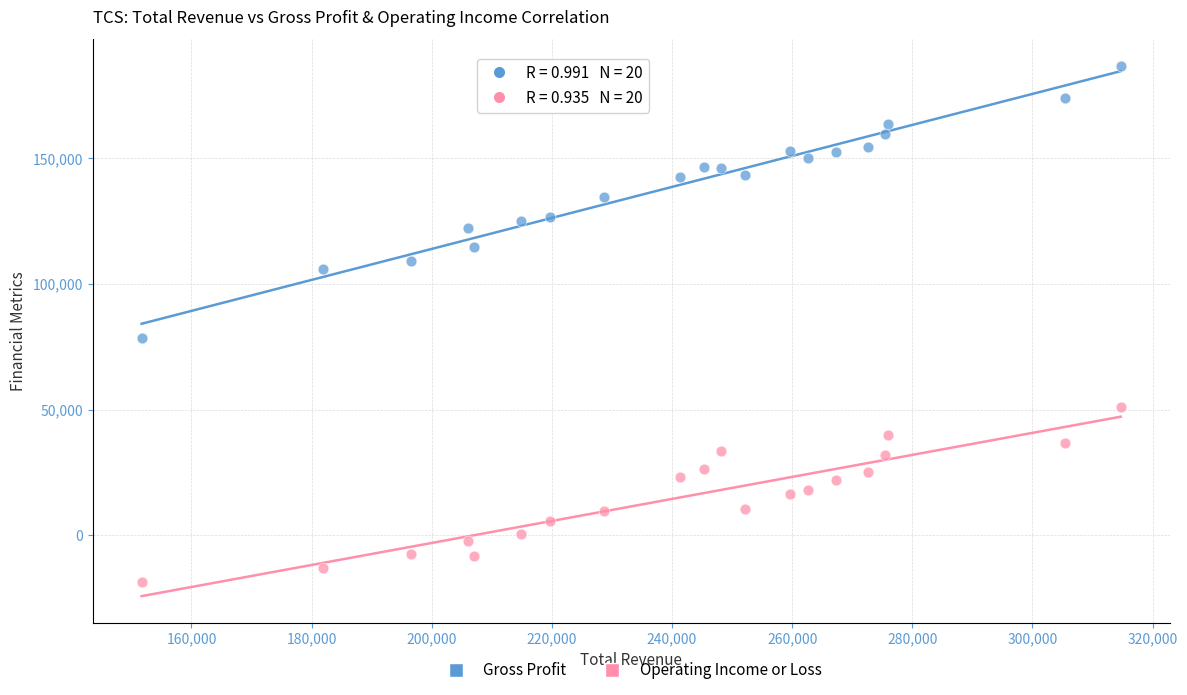

Which series reaches the minimum Y coordinate?

Operating Income or Loss